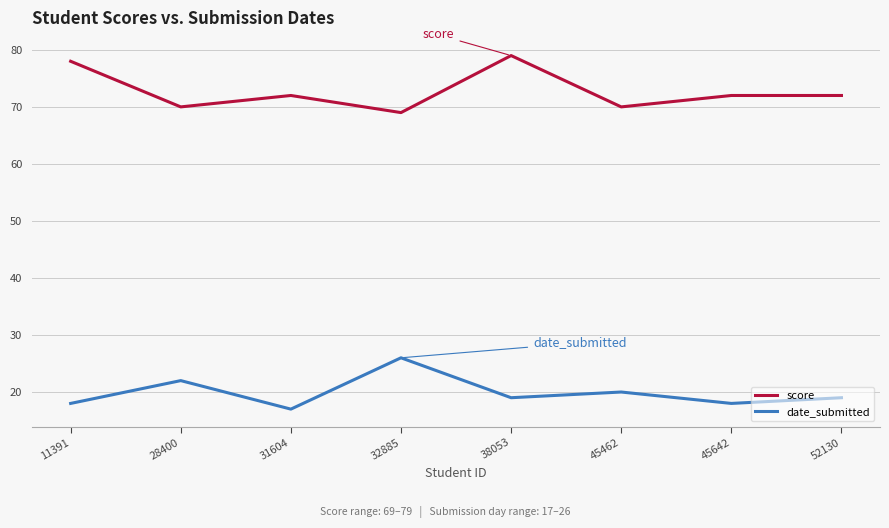

Does the chart have visible grid lines?

Yes